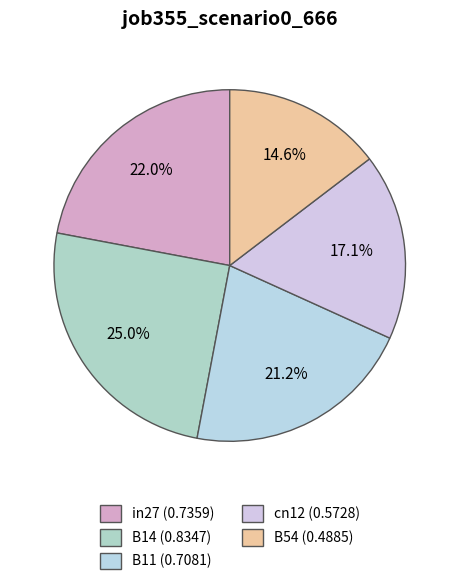

Which has a higher value, cn12 or B11?

B11